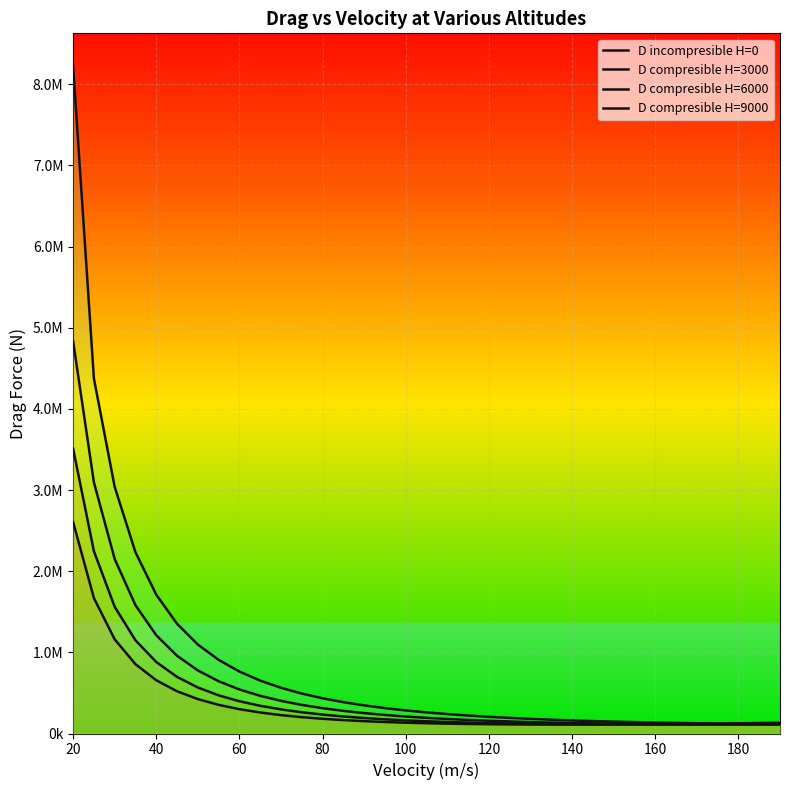

What is the maximum value shown in the chart?

8216520.2